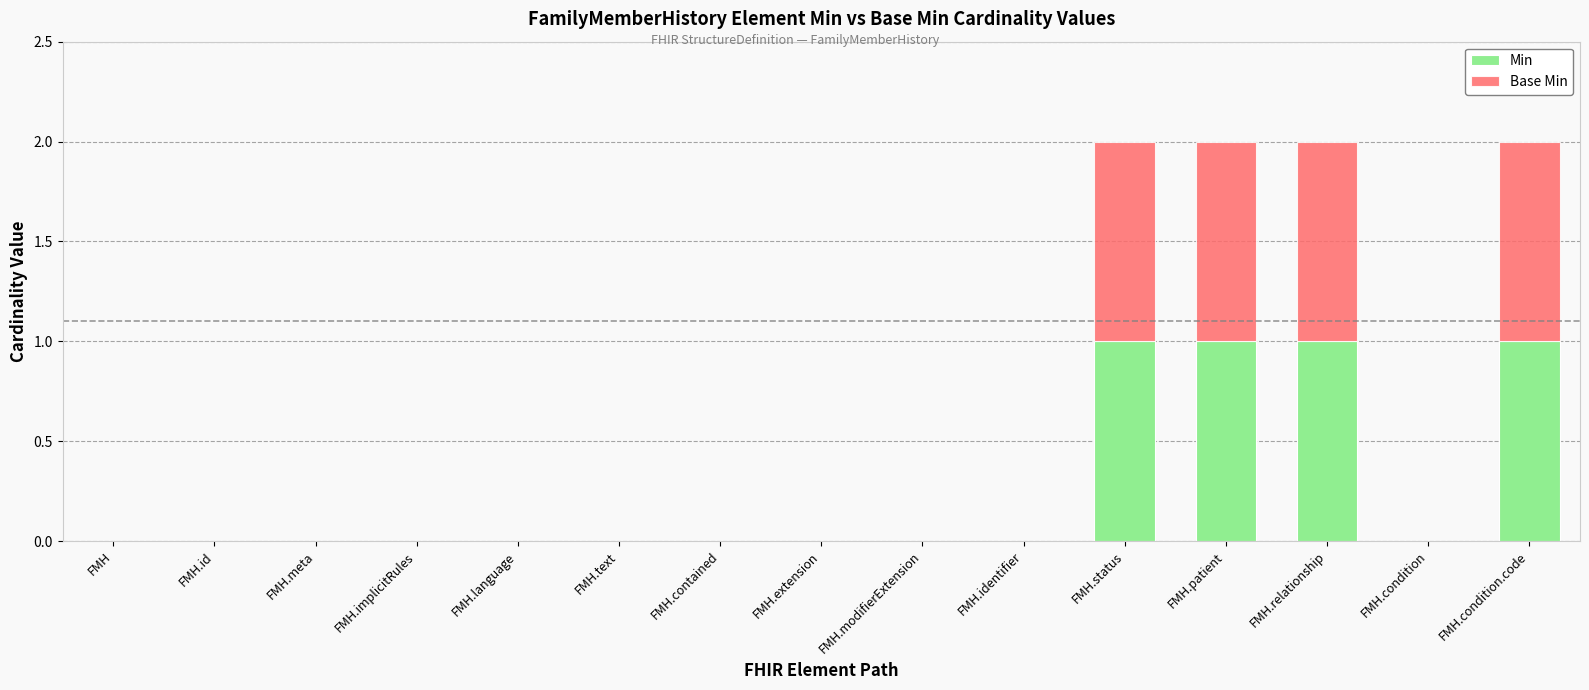

Reading right to left, list the values for the Min series.

FMH.condition.code=1	FMH.condition=0	FMH.relationship=1	FMH.patient=1	FMH.status=1	FMH.identifier=0	FMH.modifierExtension=0	FMH.extension=0	FMH.contained=0	FMH.text=0	FMH.language=0	FMH.implicitRules=0	FMH.meta=0	FMH.id=0	FMH=0